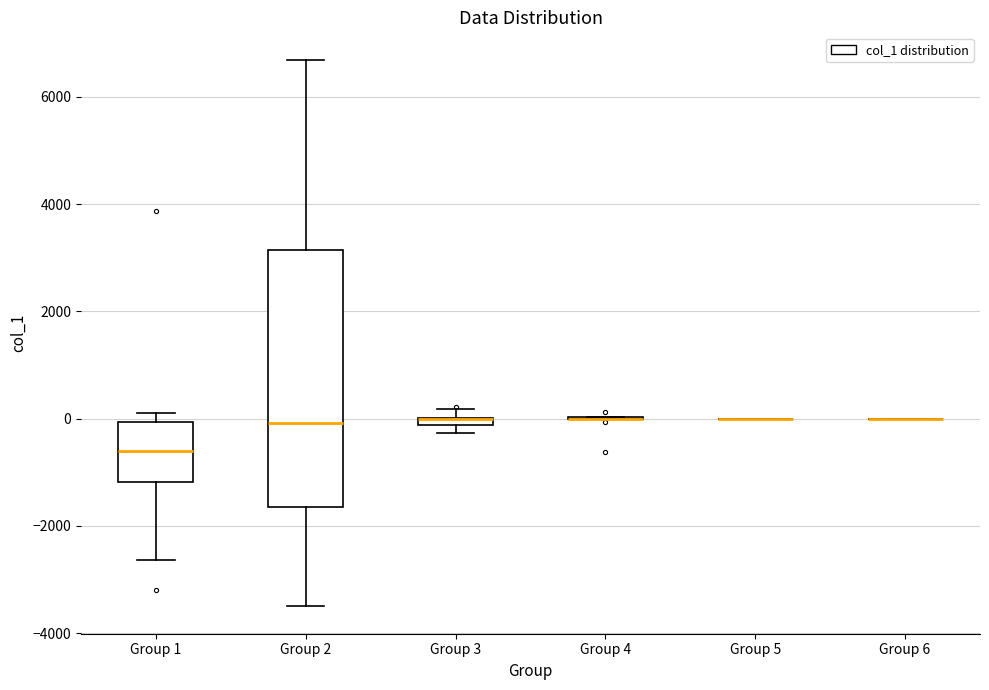

Comparing the boxes themselves (not the whiskers), which one is the tallest?

Group 2